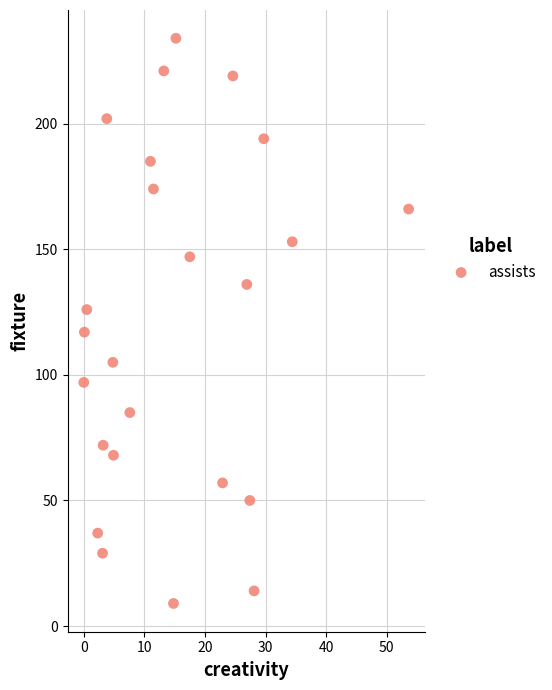

What is the range of Y values (max minus min)?

225